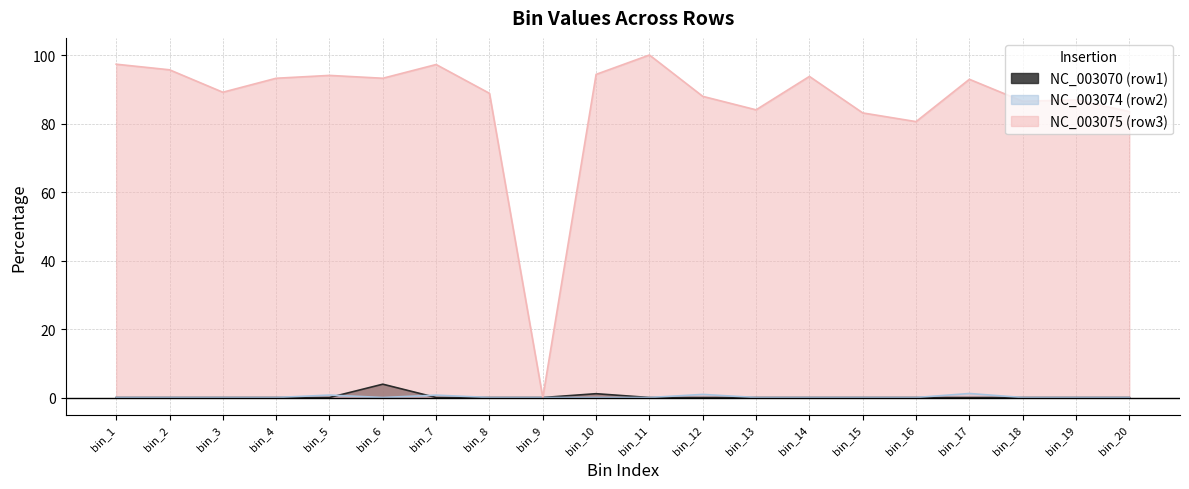

What is the sum of the row2 values at bin_7 and bin_16?

0.7